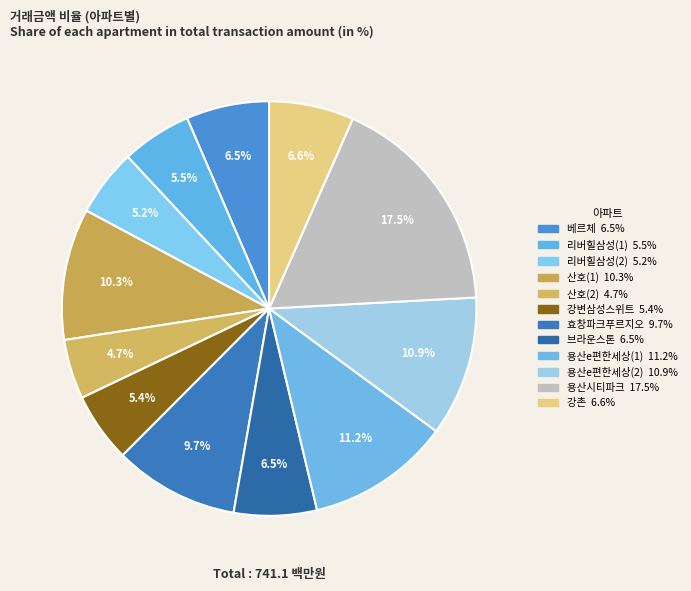

How many slices are in this pie chart?

12